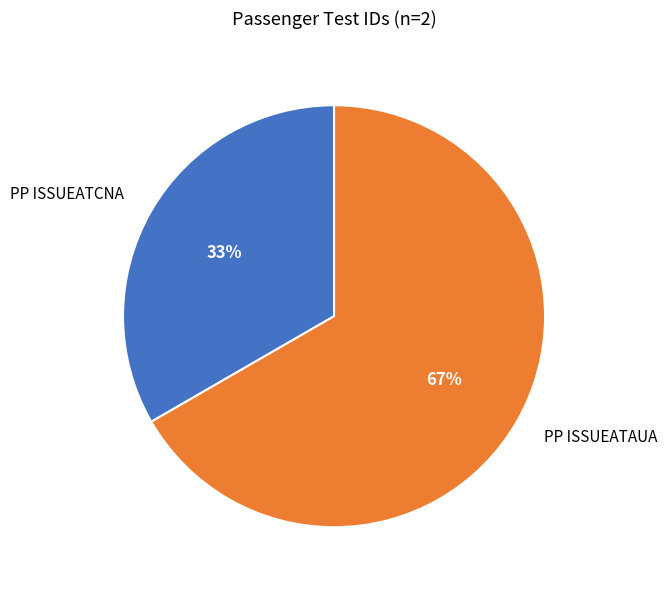

Is there any slice that represents more than half of the pie?

Yes